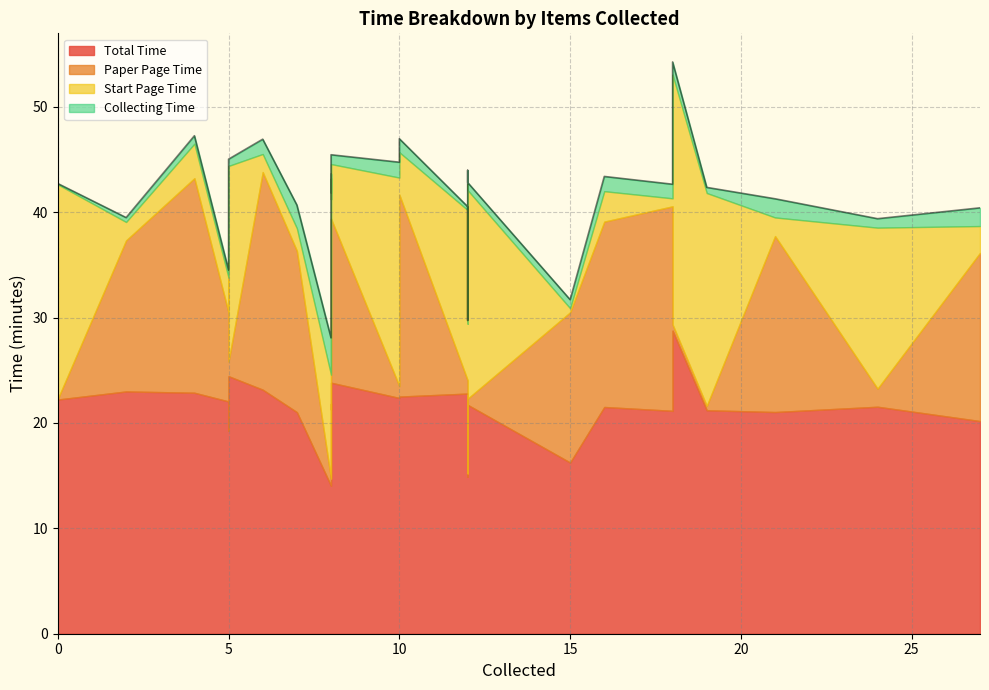

In start_page_time, how many points are lower than both neighbors (excluding endpoints)?

8